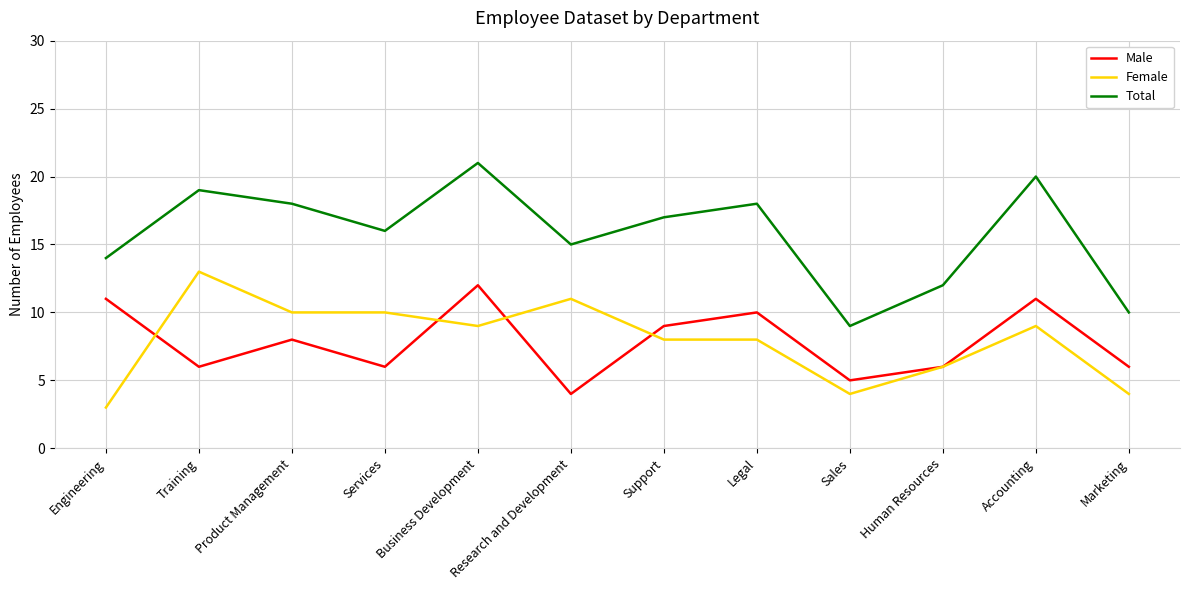

At which label does Female reach its minimum?

Engineering